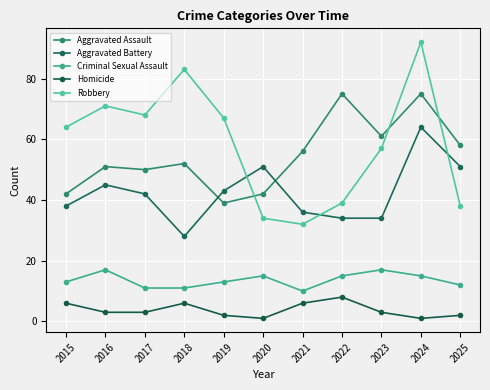

True or false: Robbery has a value of 15 at 2022.

False